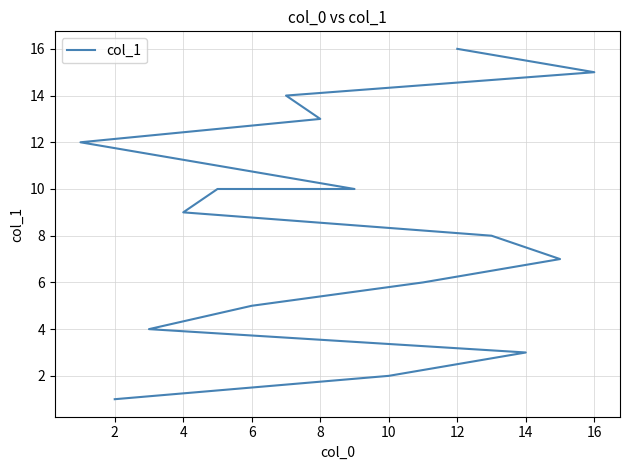

Which has a higher value, 14 or 14?

14